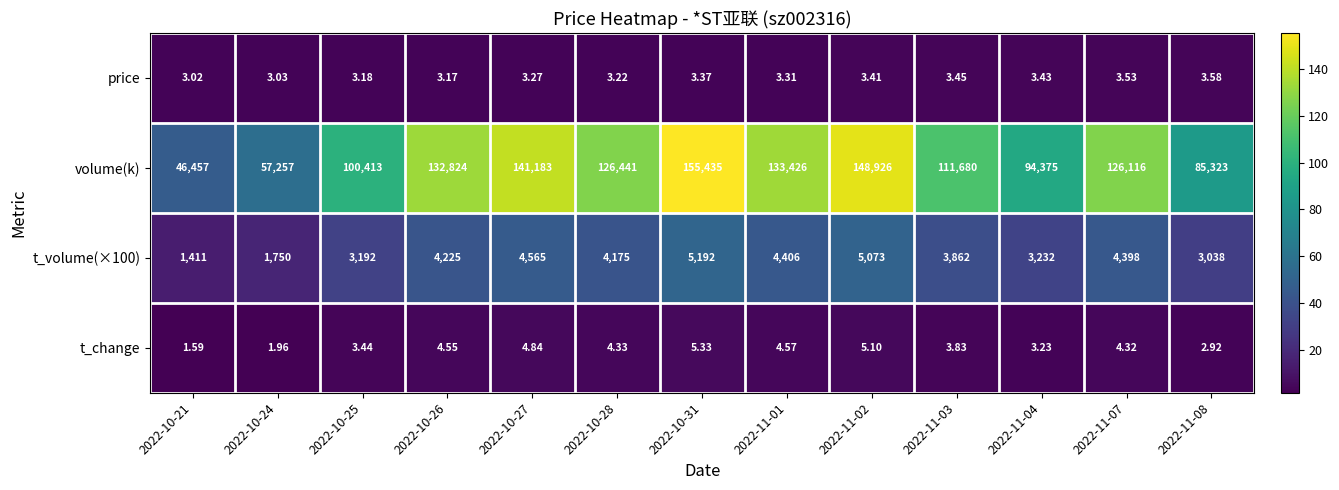

Which series has the largest total across all categories?

volume(k)